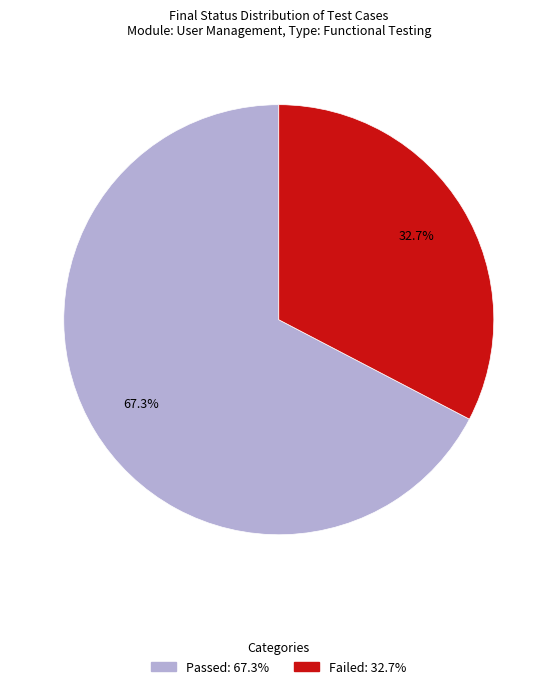

What percentage is NOT represented by Failed?

67.3%